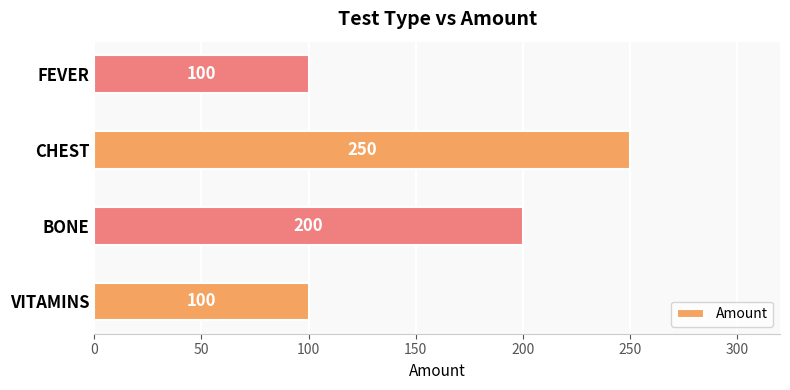

Count the values in the range 100 to 250.

4